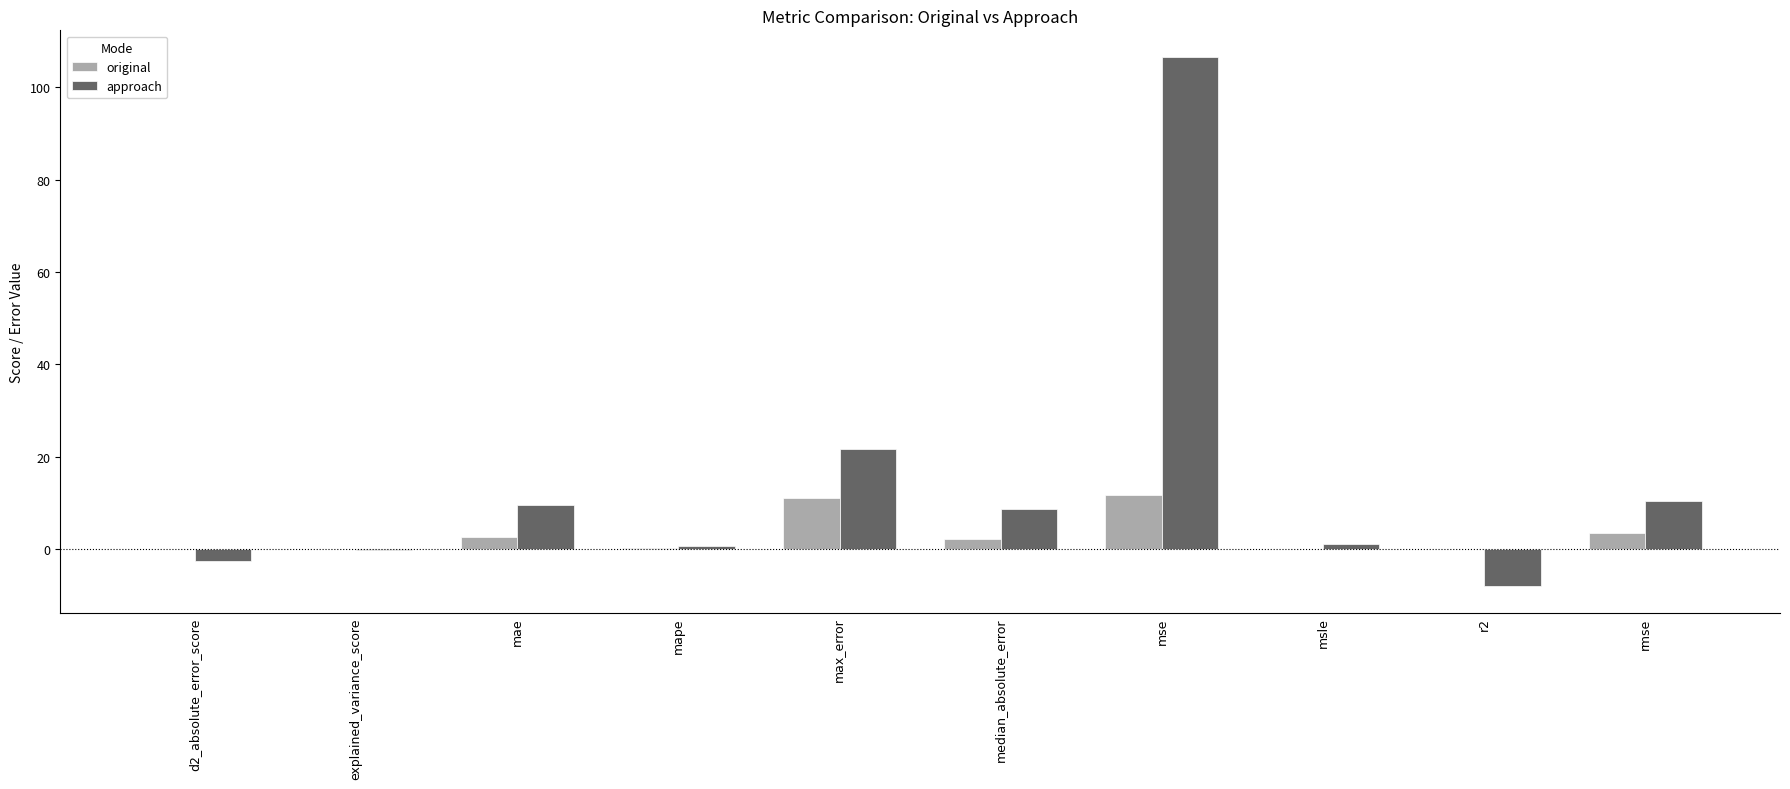

Are the bars horizontal?

No